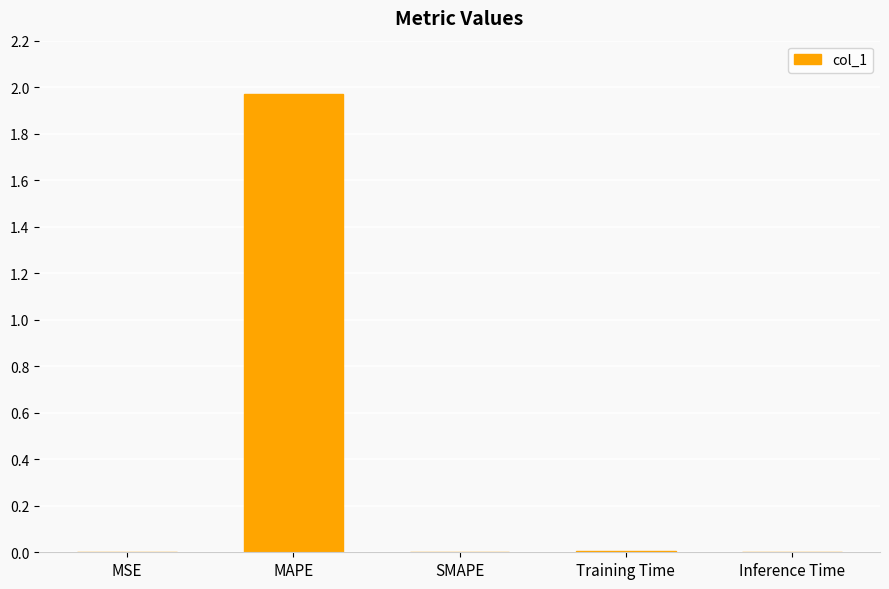

How many distinct data groups are displayed?

1